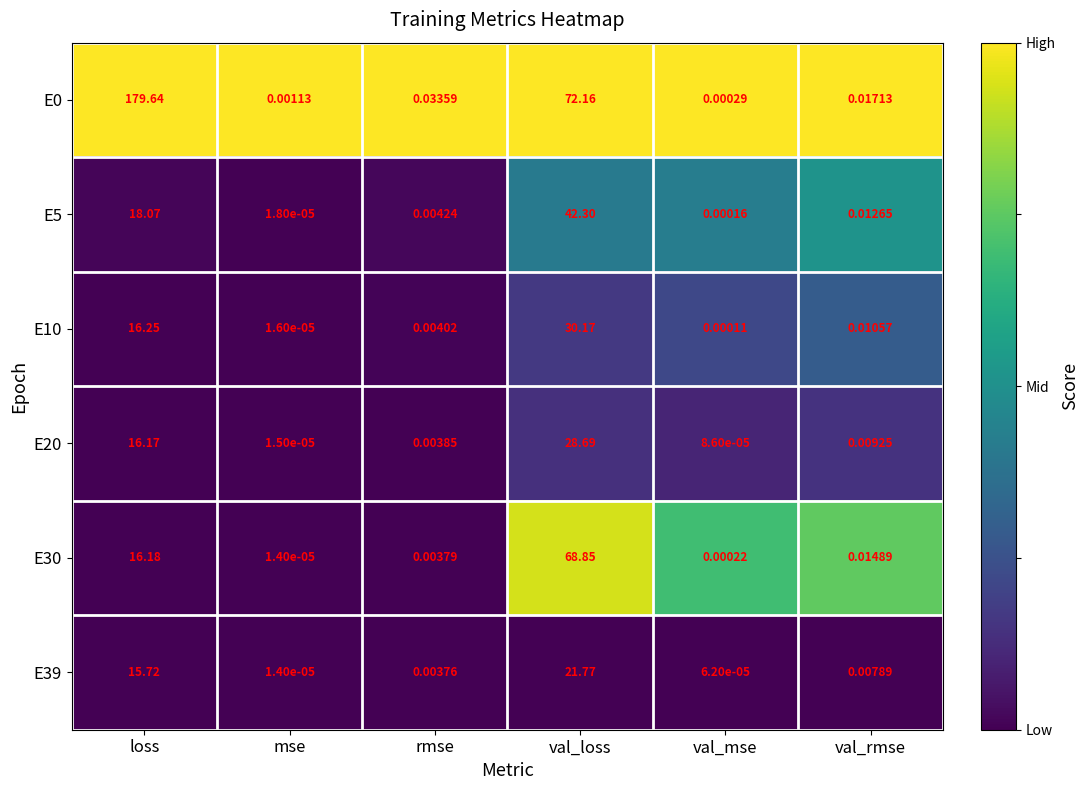

At which label does E10 reach its minimum?

mse